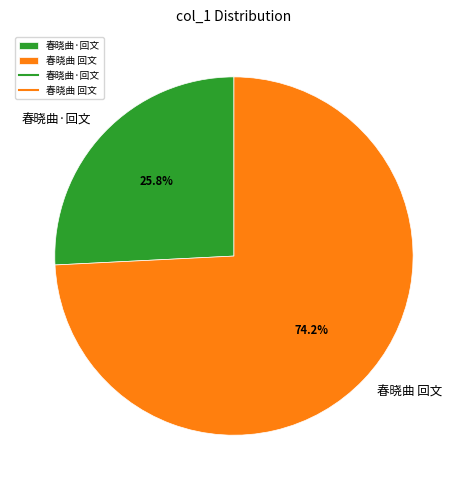

To the nearest percent, what portion does 春晓曲·回文 represent?

26%